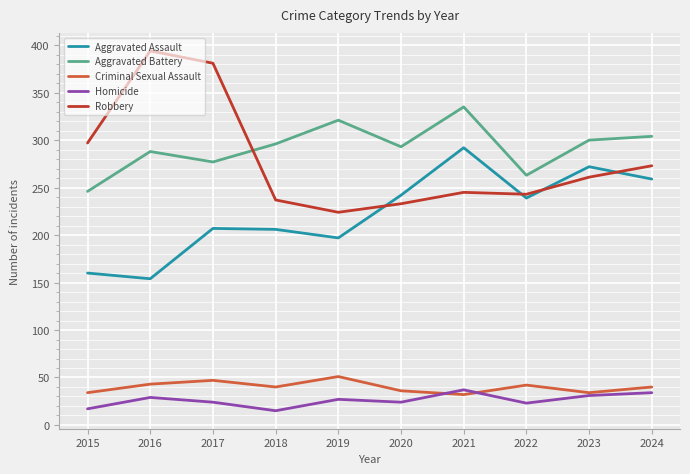

What is the highest value of the Criminal Sexual Assault series?

51